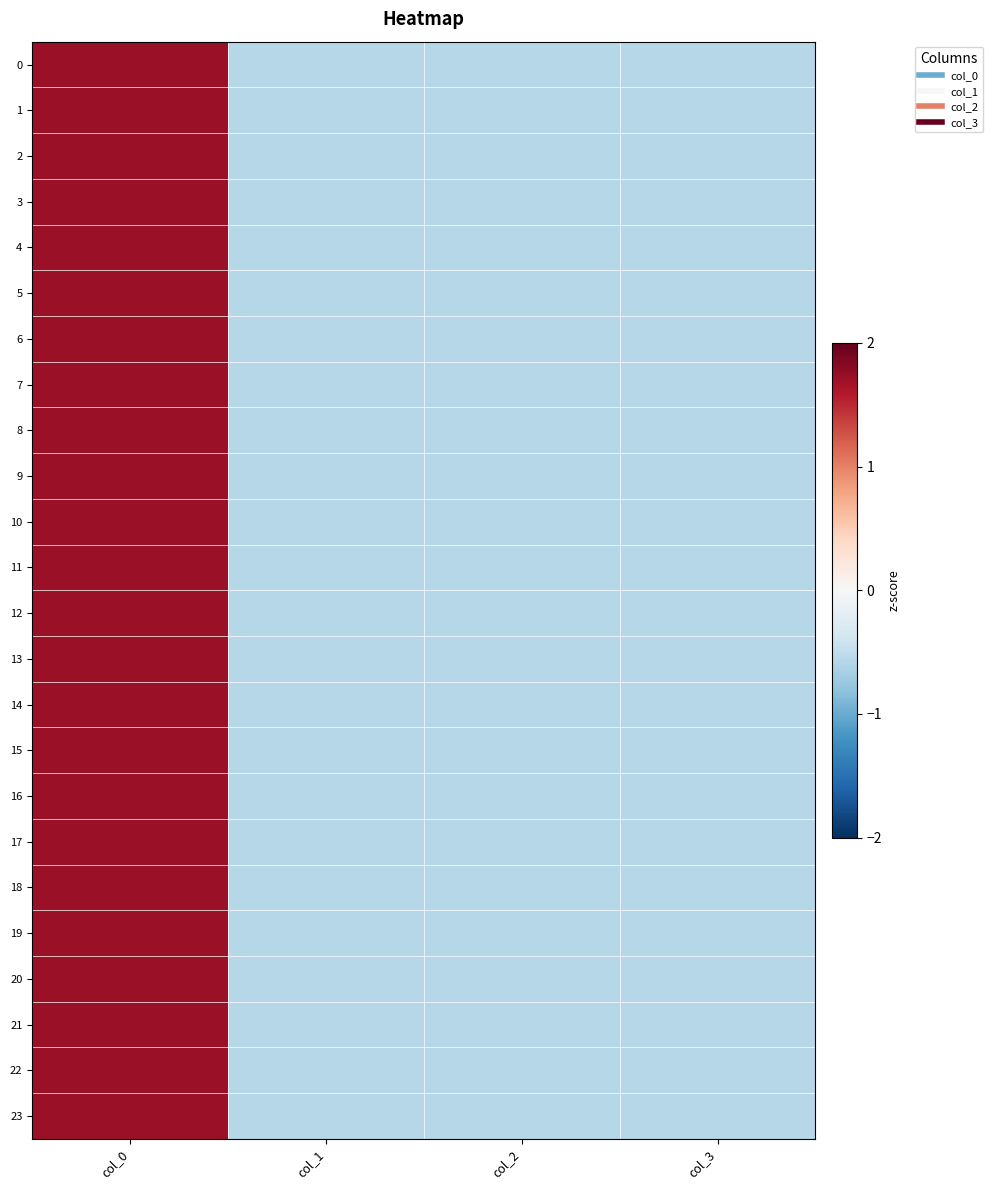

Which series has the widest spread of values?

1